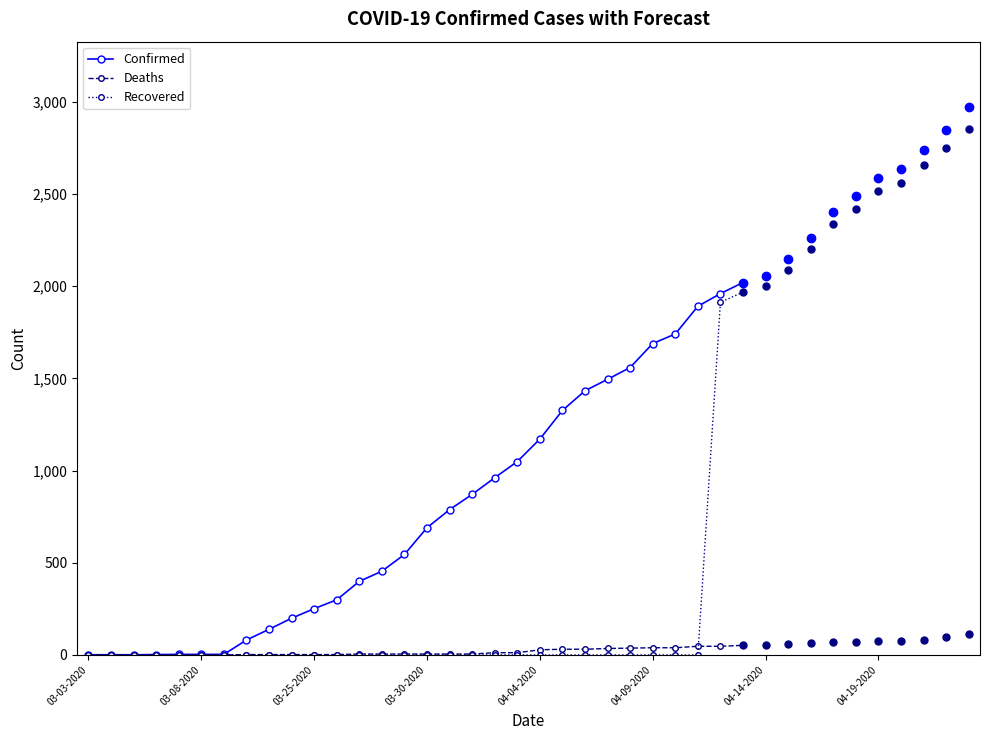

What is the difference between the Deaths values at 18 and 20?

16